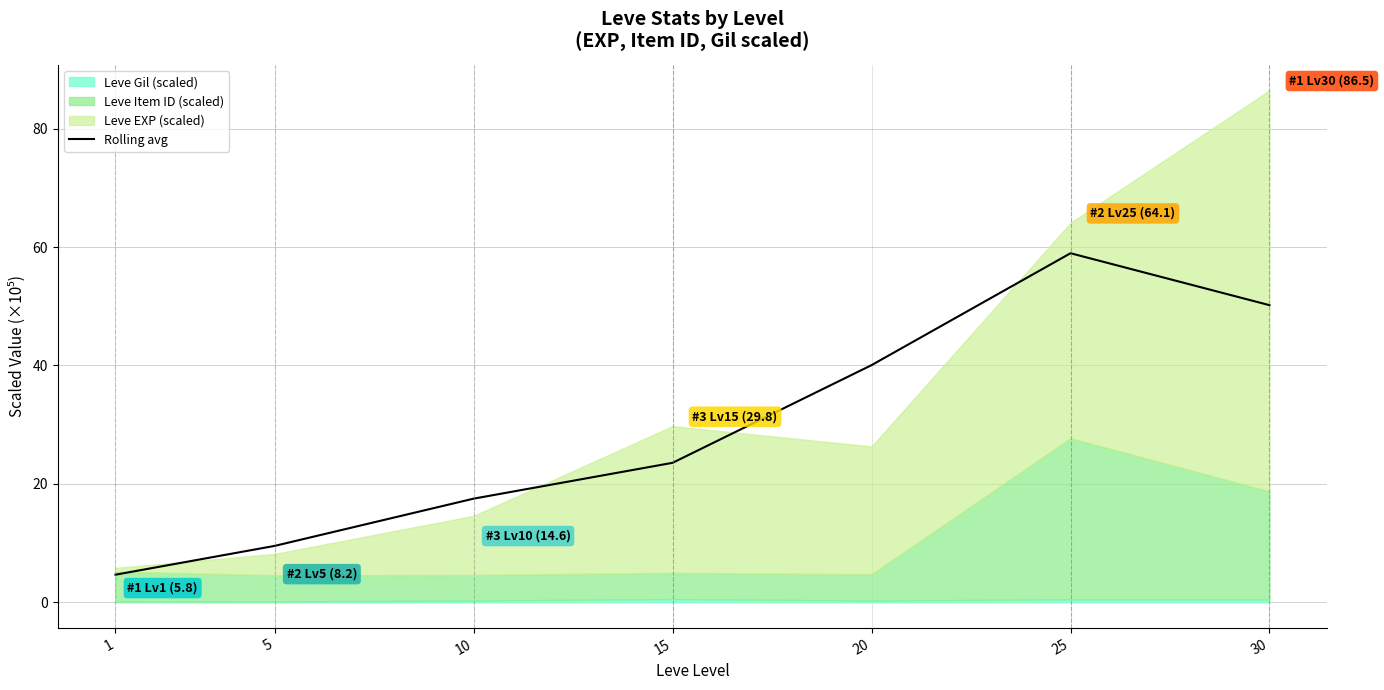

Reading left to right, what are all the values shown in this chart?

4.7	9.5	17.5	23.6	40.1	59.0	50.2